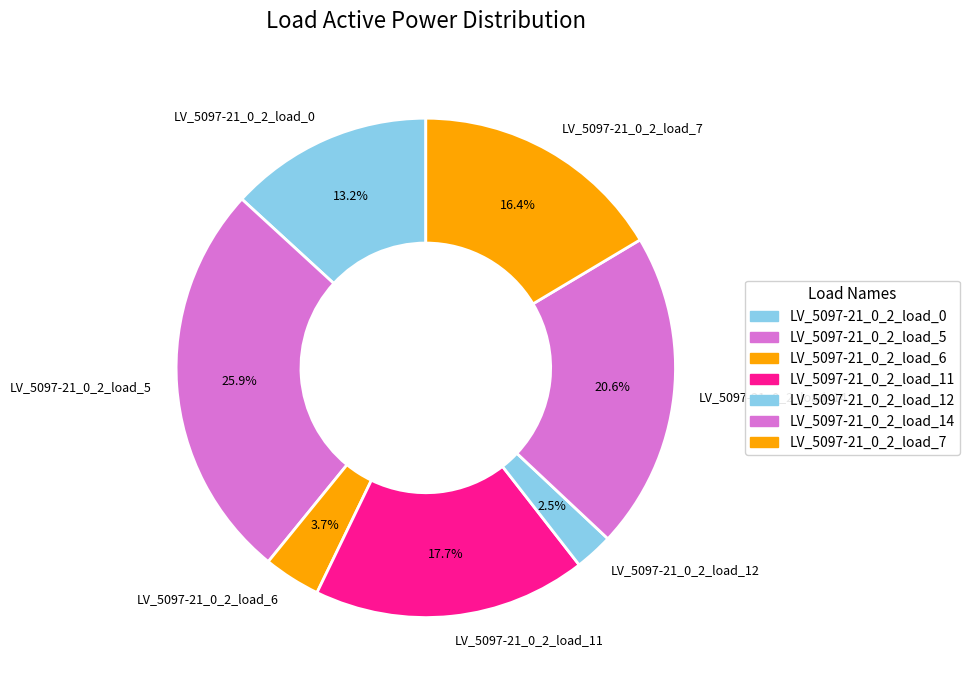

How many segments does this pie chart have?

7